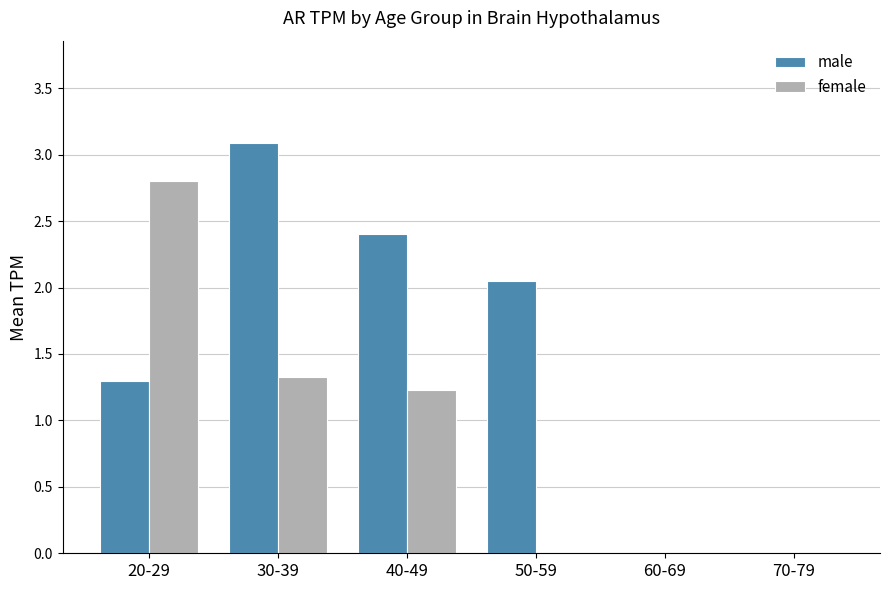

Between 20-29 and 60-69, which series saw the biggest shift?

female